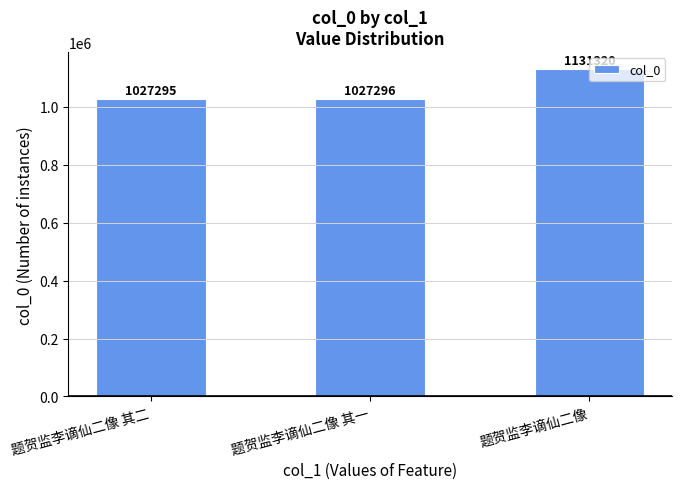

Rank the categories by value from highest to lowest.

题贺监李谪仙二像, 题贺监李谪仙二像 其一, 题贺监李谪仙二像 其二